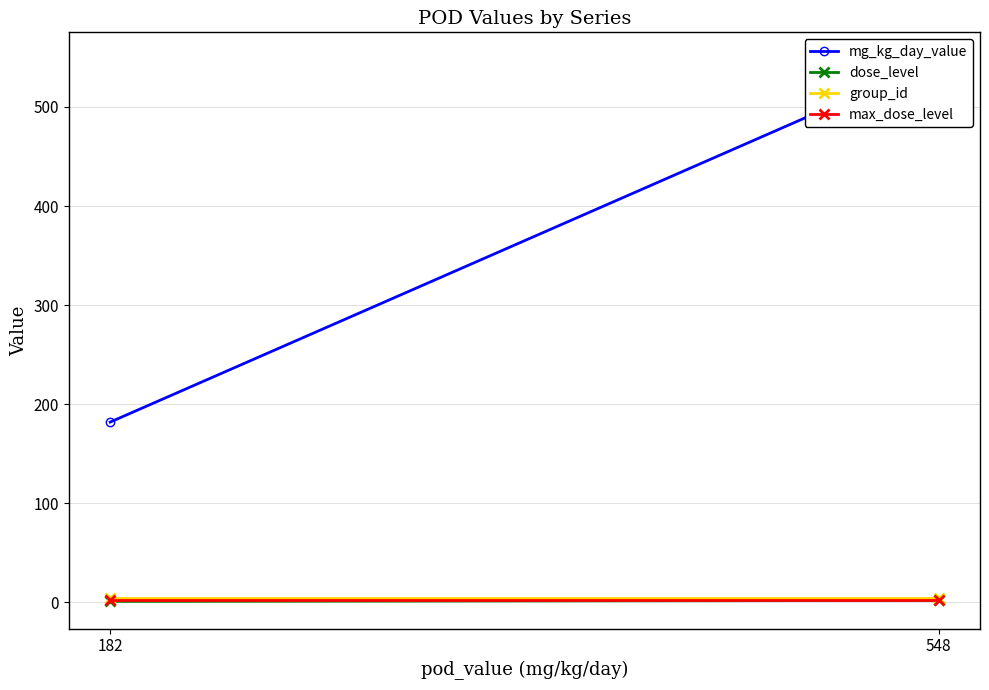

Reading left to right, extract all data points from this chart.

mg_kg_day_value: 182	548
dose_level: 1	2
group_id: 4	4
max_dose_level: 2	2